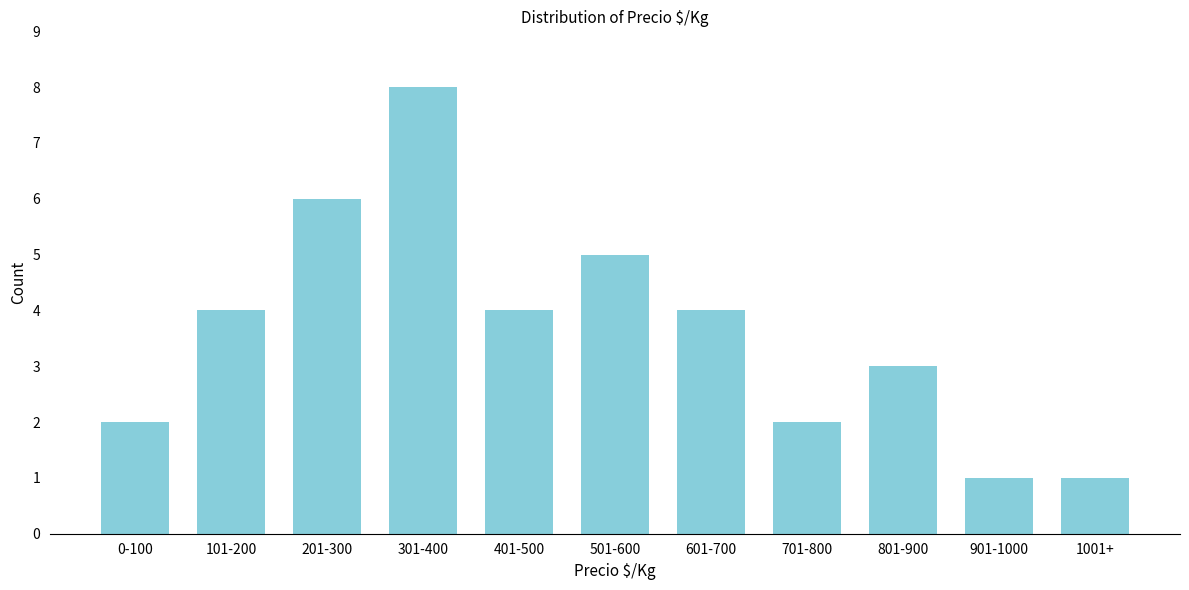

Reading left to right, what are all the values shown in this chart?

2	4	6	8	4	5	4	2	3	1	1